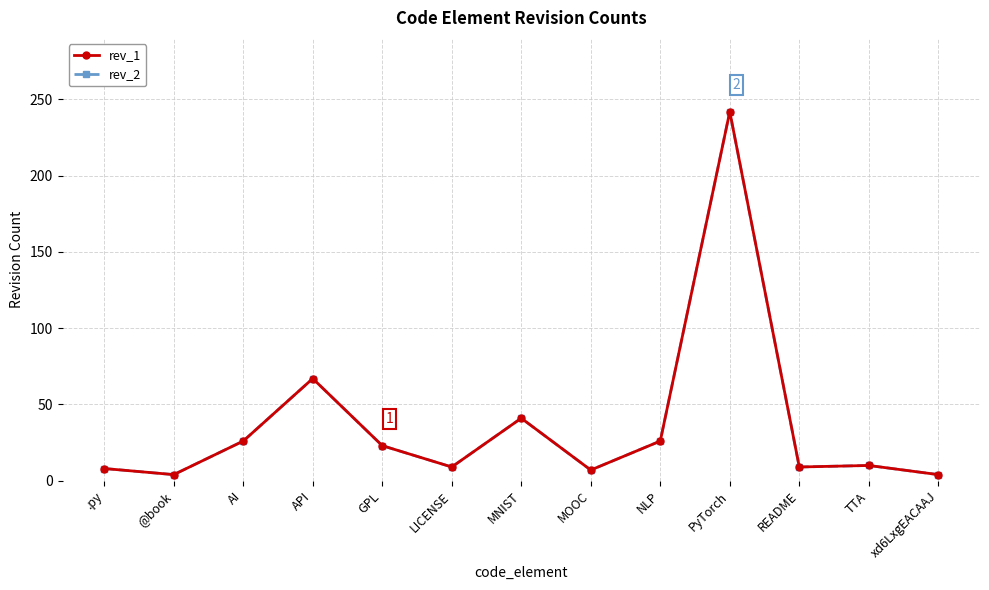

Reading left to right, list all the values displayed in this chart.

rev_1: .py=8	@book=4	AI=26	API=67	GPL=23	LICENSE=9	MNIST=41	MOOC=7	NLP=26	PyTorch=242	README=9	TTA=10	xd6LxgEACAAJ=4
rev_2: .py=8	@book=4	AI=26	API=67	GPL=23	LICENSE=9	MNIST=41	MOOC=7	NLP=26	PyTorch=242	README=9	TTA=10	xd6LxgEACAAJ=4